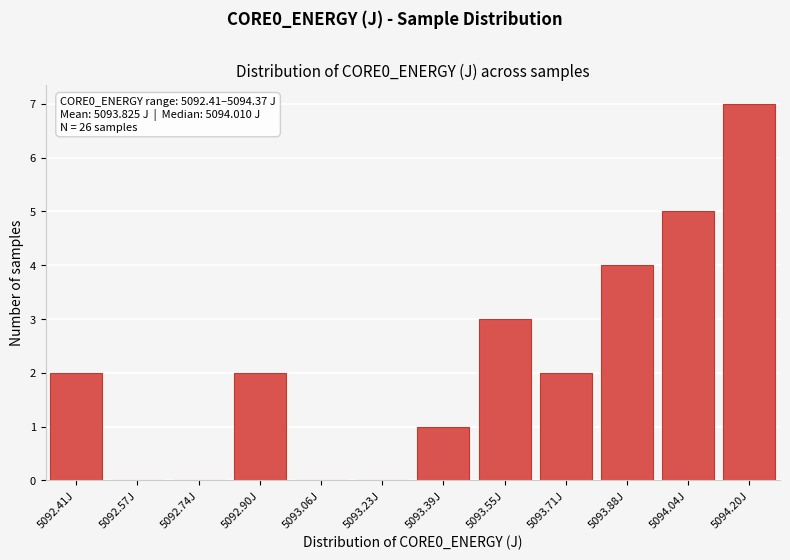

Reading left to right, transcribe all the data shown in this chart.

5092.41J=2	5092.57J=0	5092.74J=0	5092.90J=2	5093.06J=0	5093.23J=0	5093.39J=1	5093.55J=3	5093.71J=2	5093.88J=4	5094.04J=5	5094.20J=7